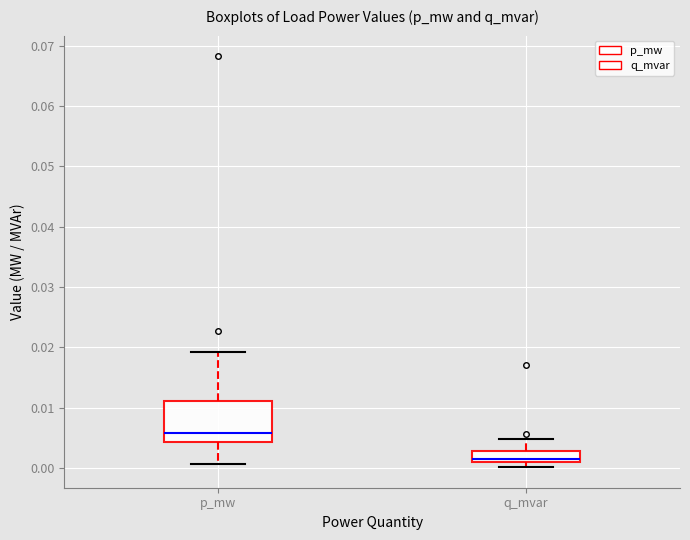

Reading left to right, read every box against the y-axis: the position of its median line, the range the box covers, and the ends of its whiskers. The values are not printed on the chart, so give them approximately, as read against the axis.

p_mw: median 0.006, box 0.004 to 0.011, whiskers 0.001 to 0.019
q_mvar: median 0.001 (just above the box's lower edge), box 0.001 to 0.003, whiskers 0.000 to 0.005